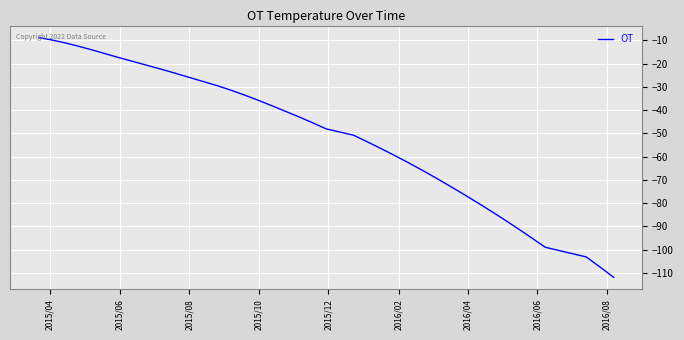

What is the greatest value displayed?

-8.8